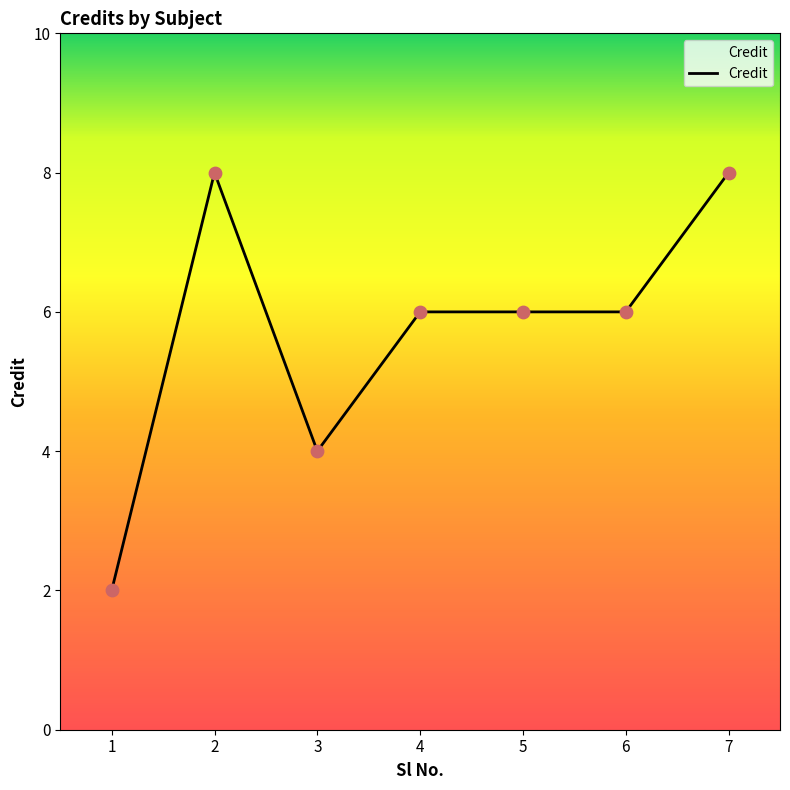

Approximately how many times larger is the value at 5 compared to 4?

1.0